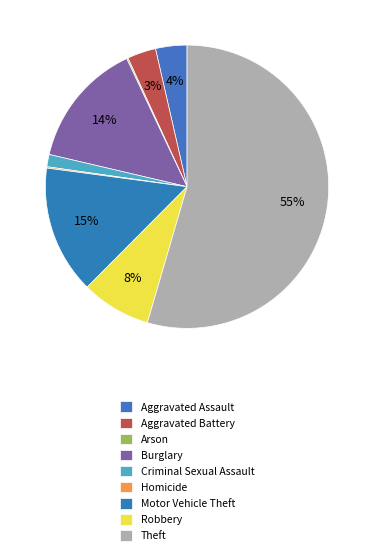

Rank the categories by value from lowest to highest.

Arson, Homicide, Criminal Sexual Assault, Aggravated Battery, Aggravated Assault, Robbery, Burglary, Motor Vehicle Theft, Theft